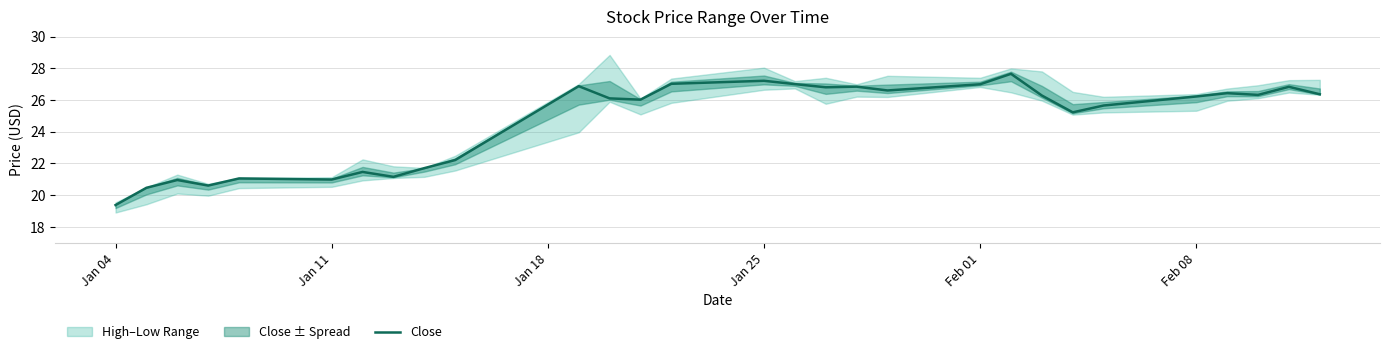

How many interior local peaks (higher than both neighbors) does the data have?

9